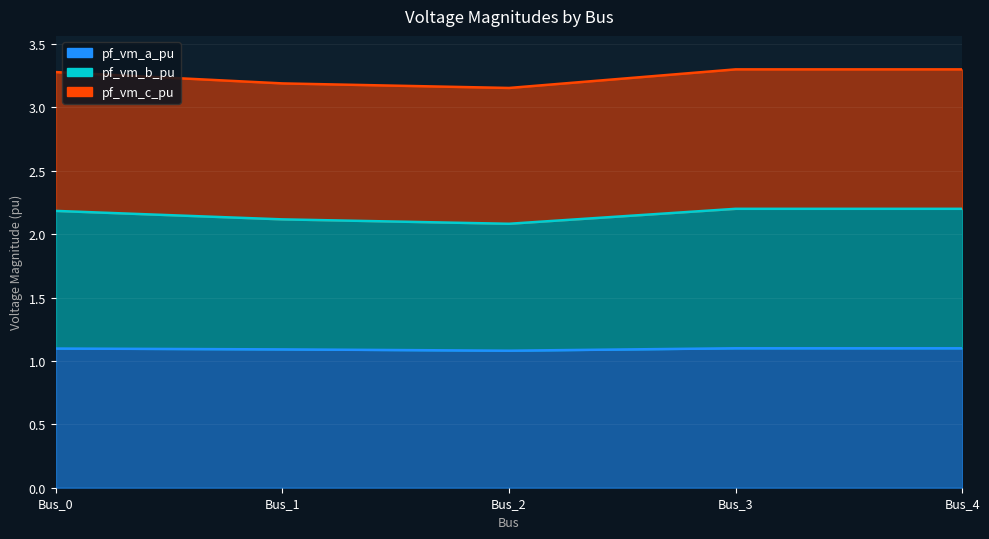

At how many categories does at least one series exceed 1?

5